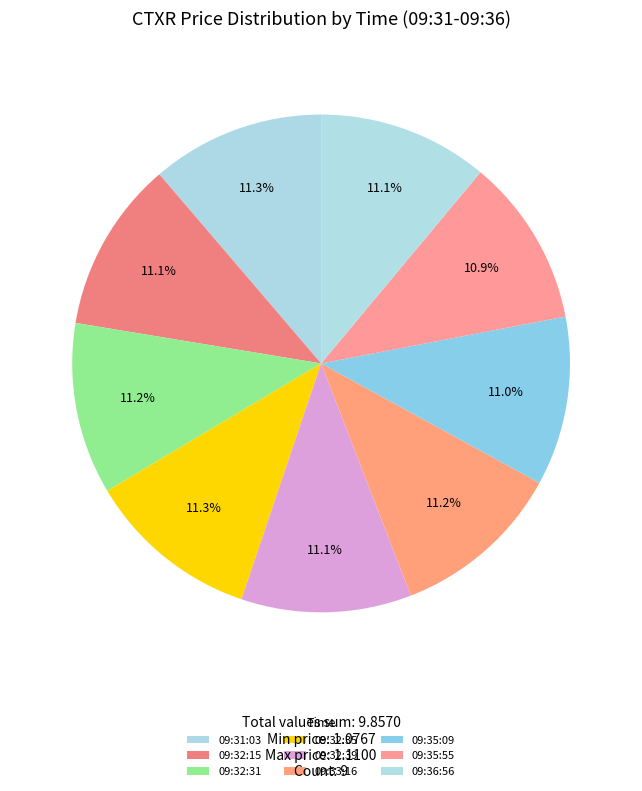

The 09:35:55 slice represents 18% of the pie. True or false?

False